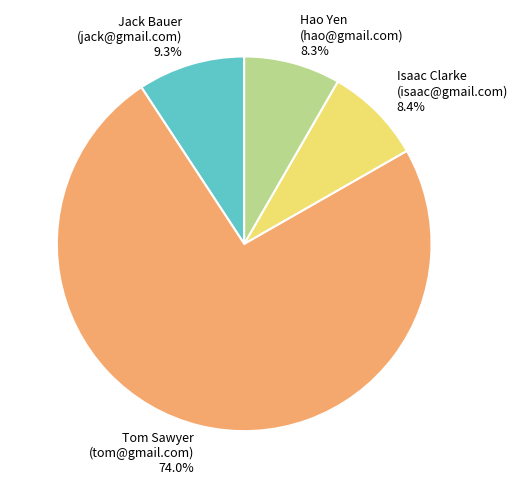

What is the largest slice in the pie chart?

Tom Sawyer (tom@gmail.com)